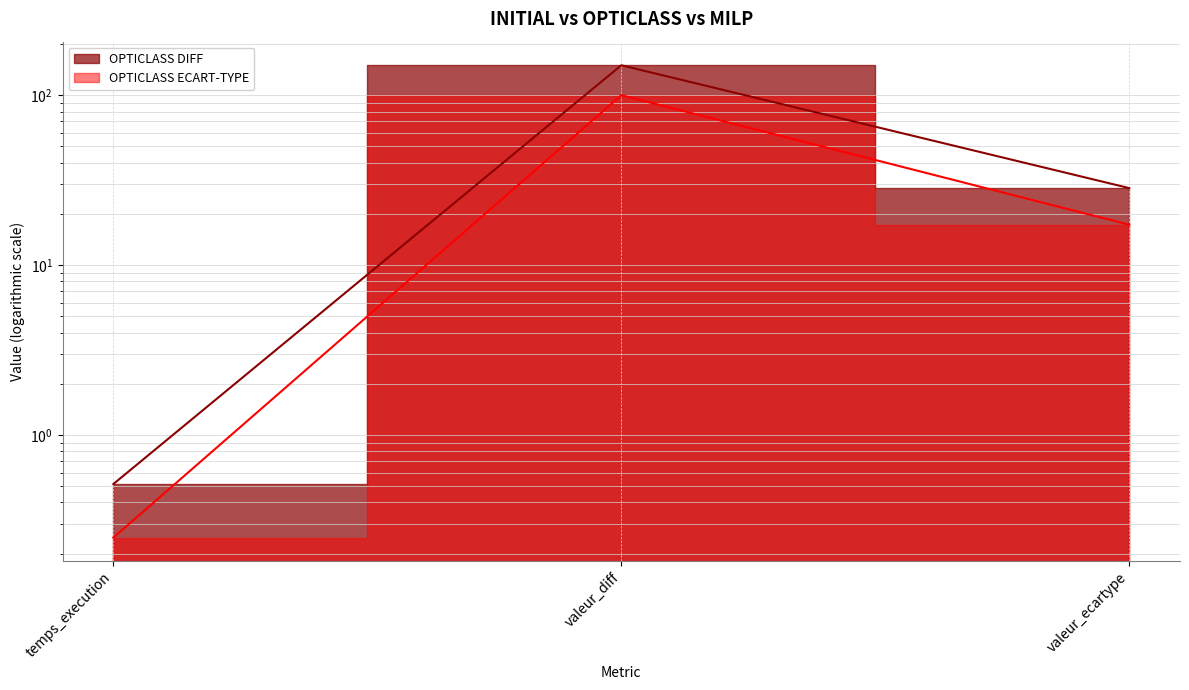

Where does the OPTICLASS ECART-TYPE series first go above 17?

valeur_diff